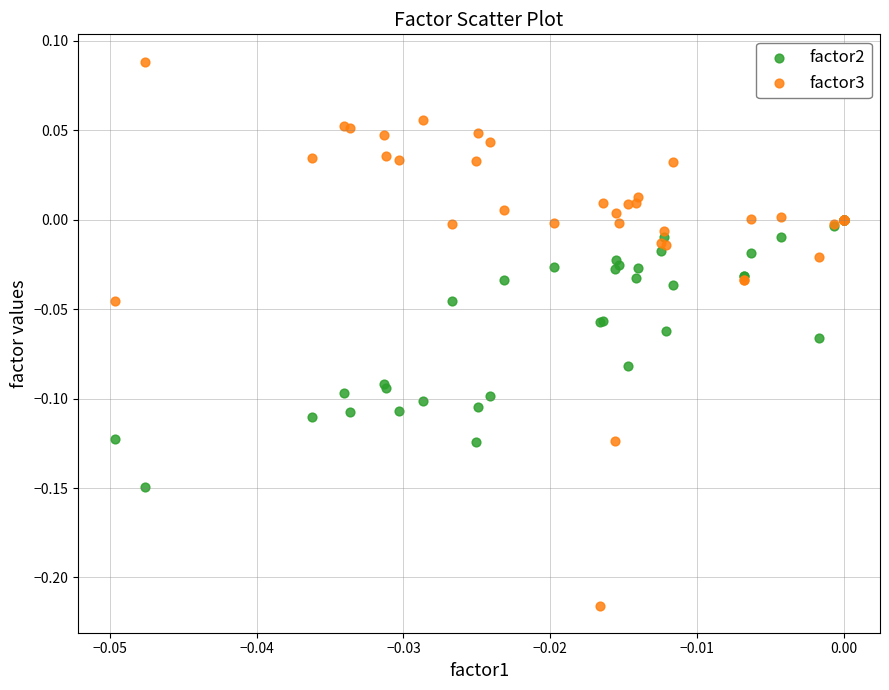

What are all the series names shown in the legend?

factor2, factor3